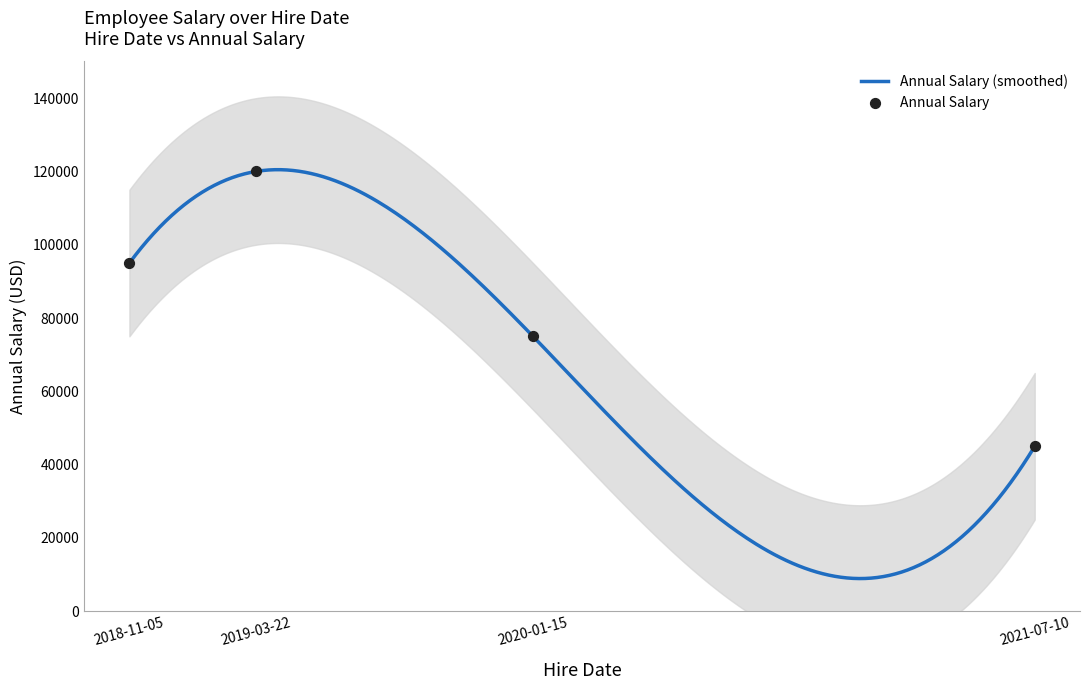

What is the change in value from 2018-11-05 to 2020-01-15?

-20000